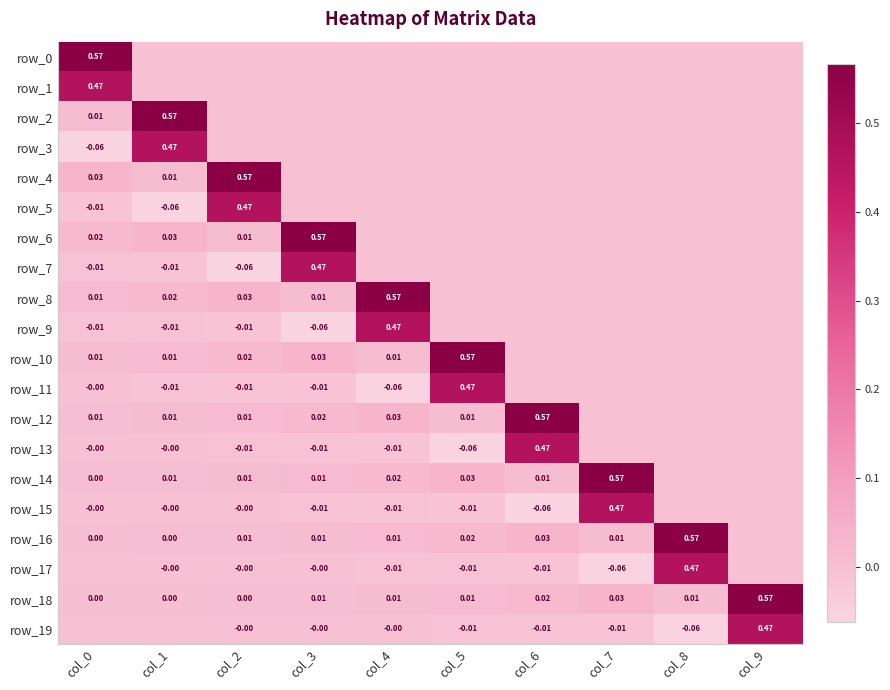

How many values in the row_5 series are below 0?

2